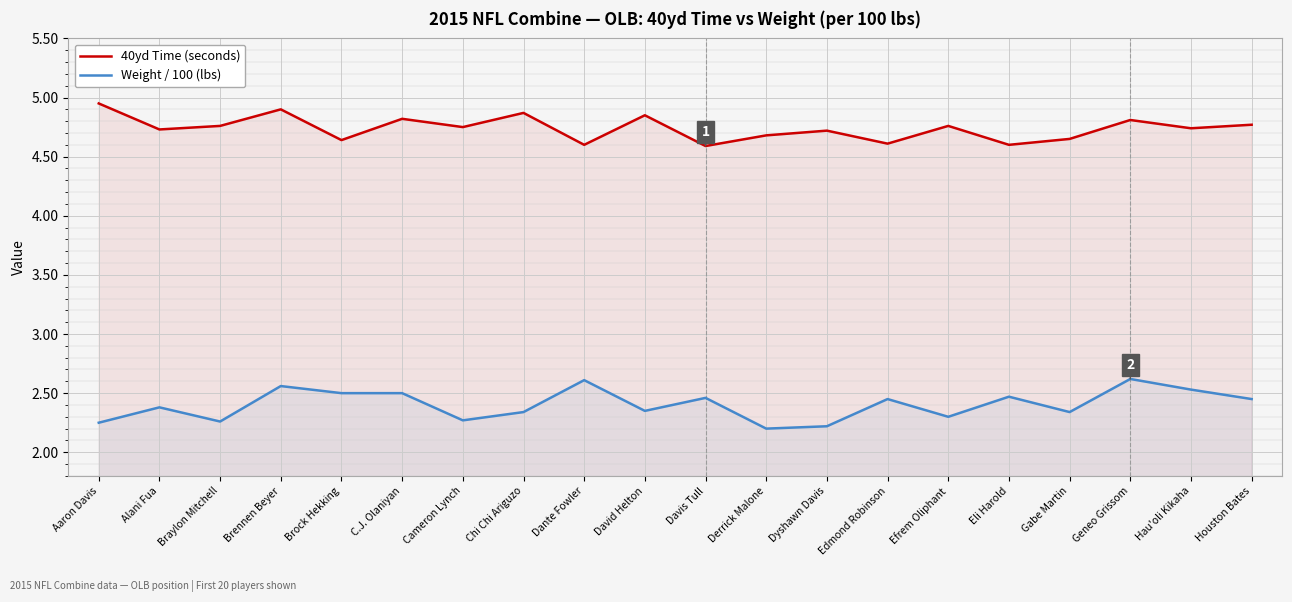

True or false: 40yd Time (seconds) and Weight / 100 (lbs) cross at least once.

False